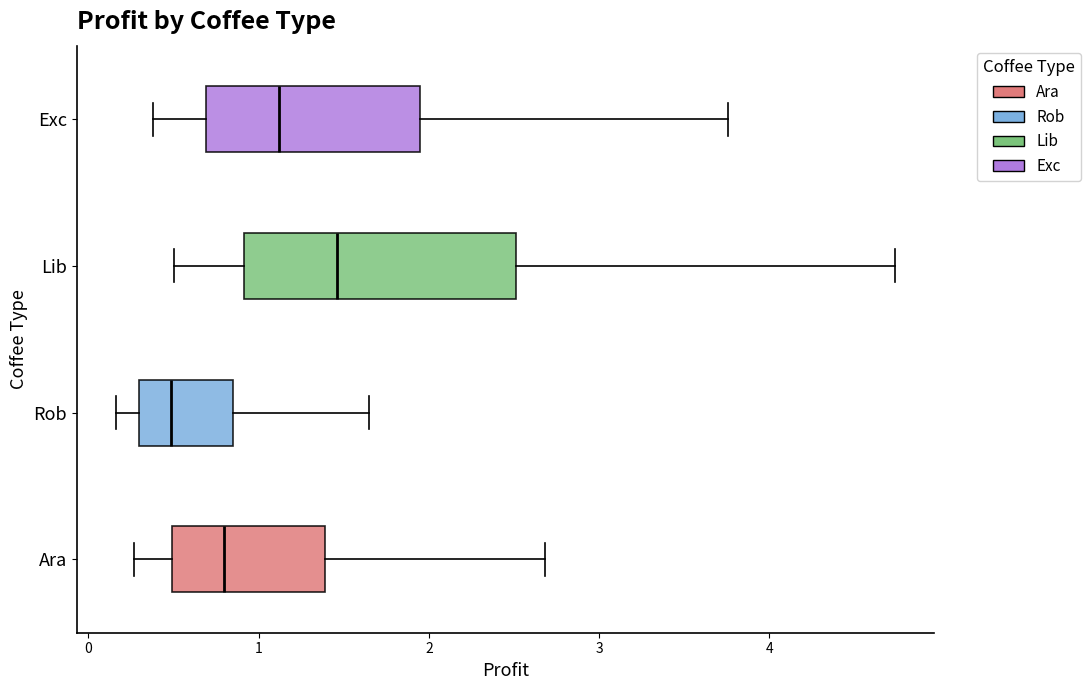

Which box is the widest, from its left edge to its right edge?

Lib